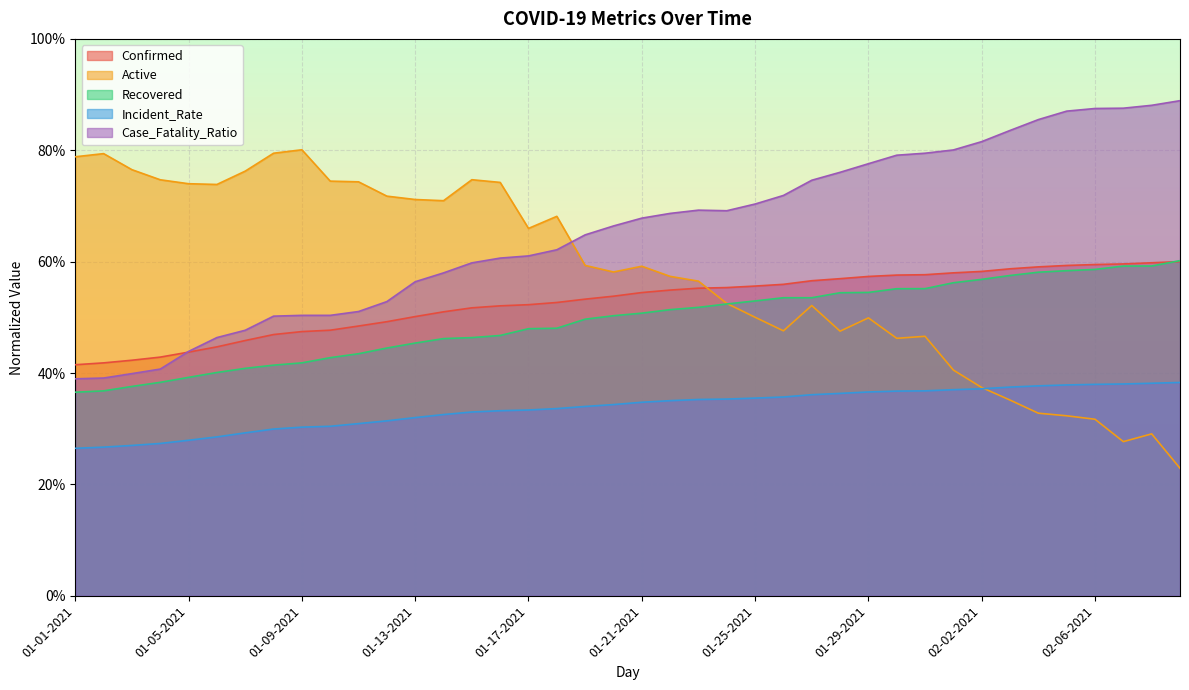

The value of Active at 01-05-2021 is 0.5. True or false?

False